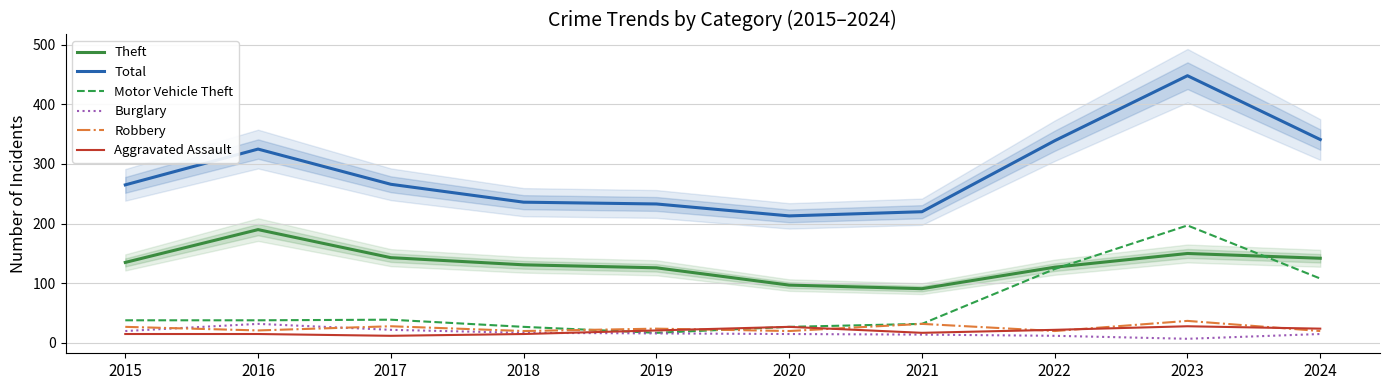

What is the difference between the maximum and minimum values in the Robbery series?

17